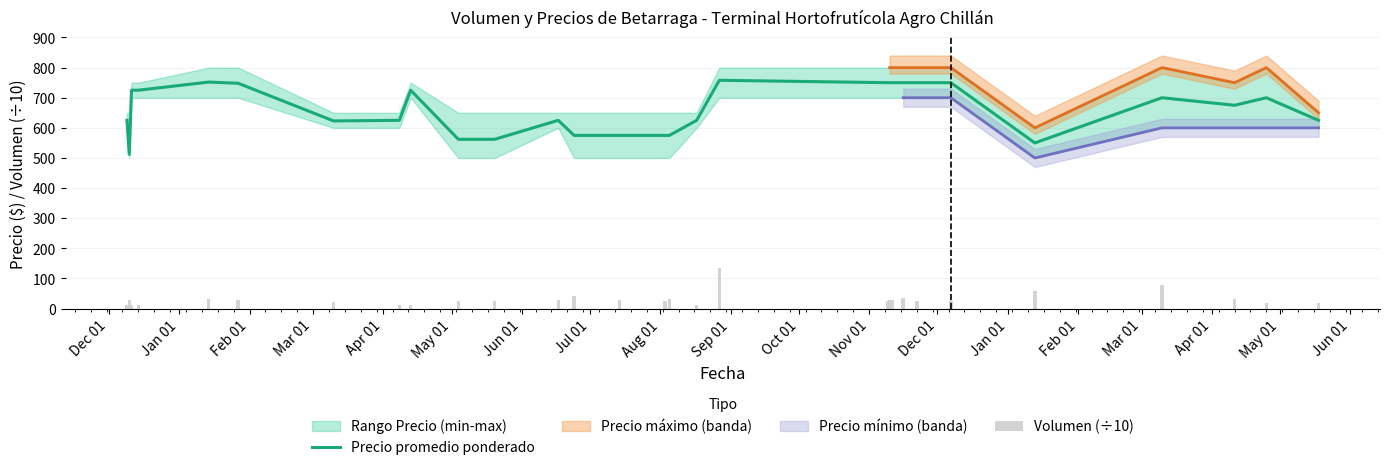

Which has a higher value, Apr 01 or Jun 01?

Jun 01